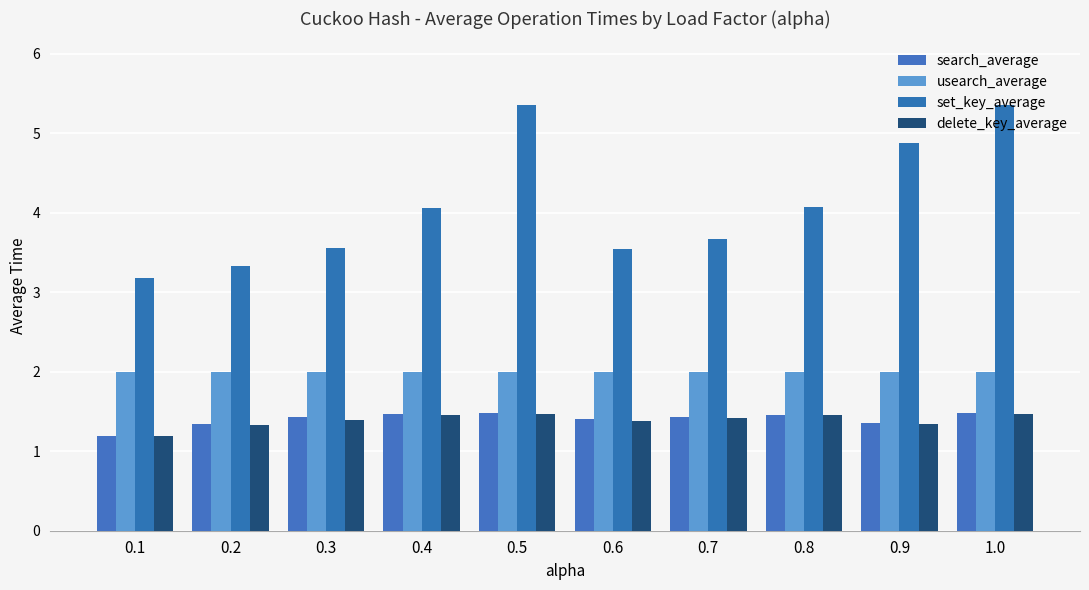

What is the difference between the maximum and second lowest values in the set_key_average series?

2.0